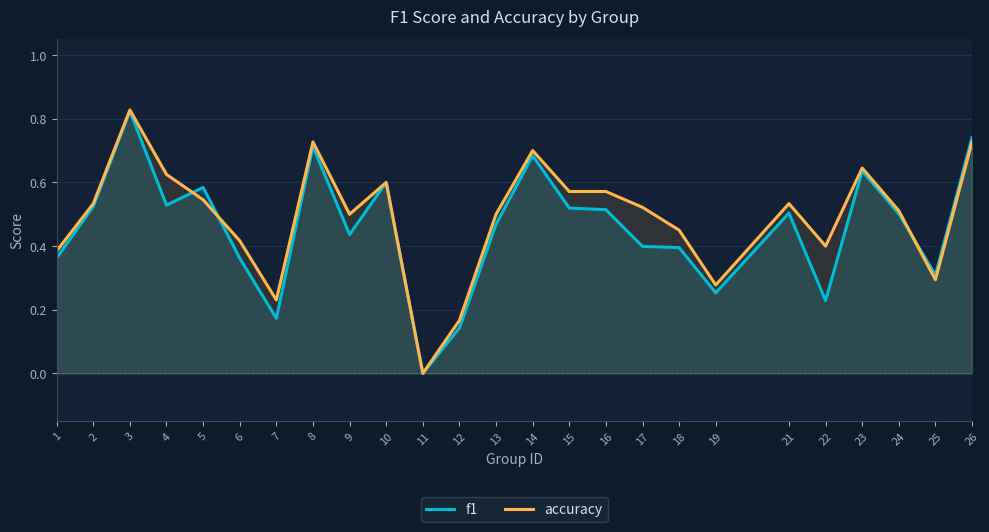

How many intersections are there between accuracy and f1?

3